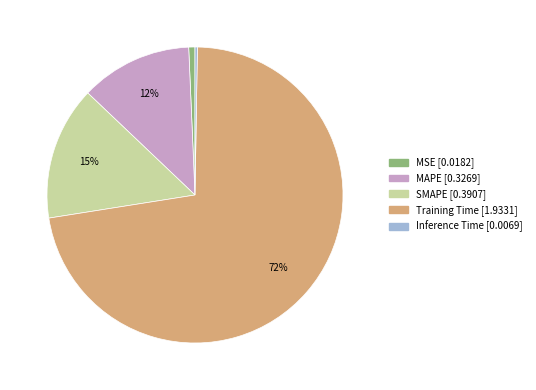

Do MSE and SMAPE together represent more than half of the pie?

No